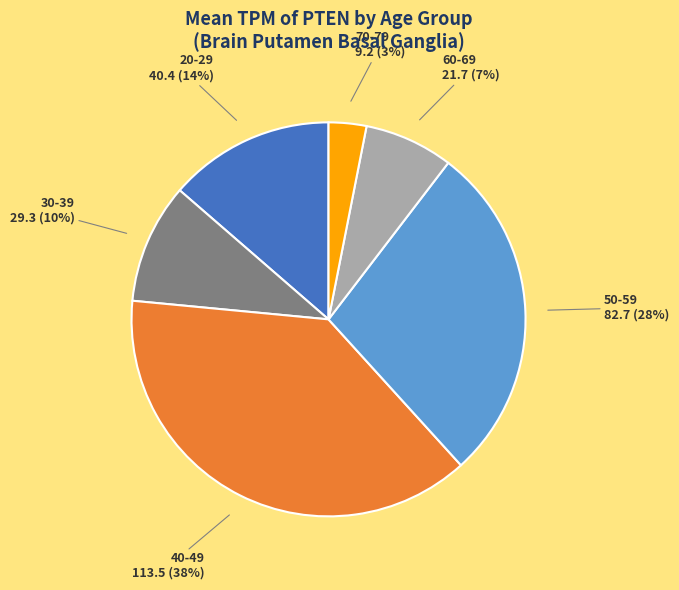

Count the number of slices in the pie.

6